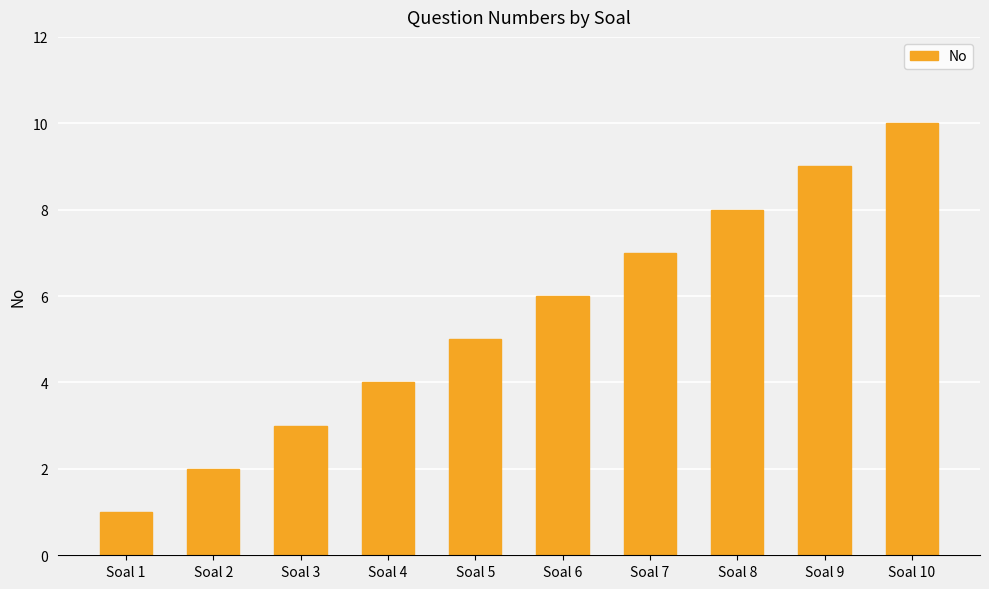

What is the ratio of the value at Soal 3 to the value at Soal 7?

0.4